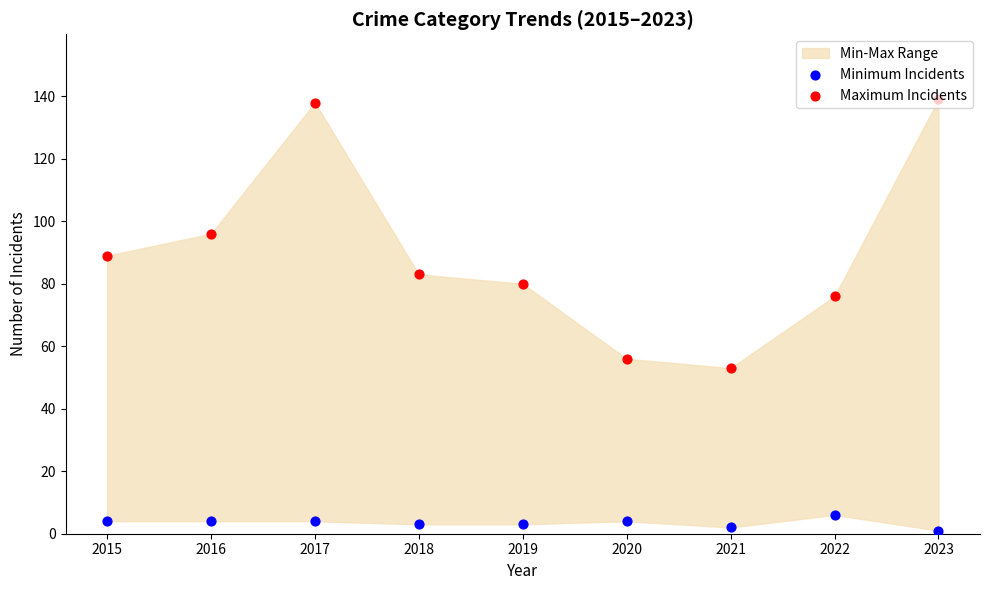

At which category is the sum across all series the highest?

2017